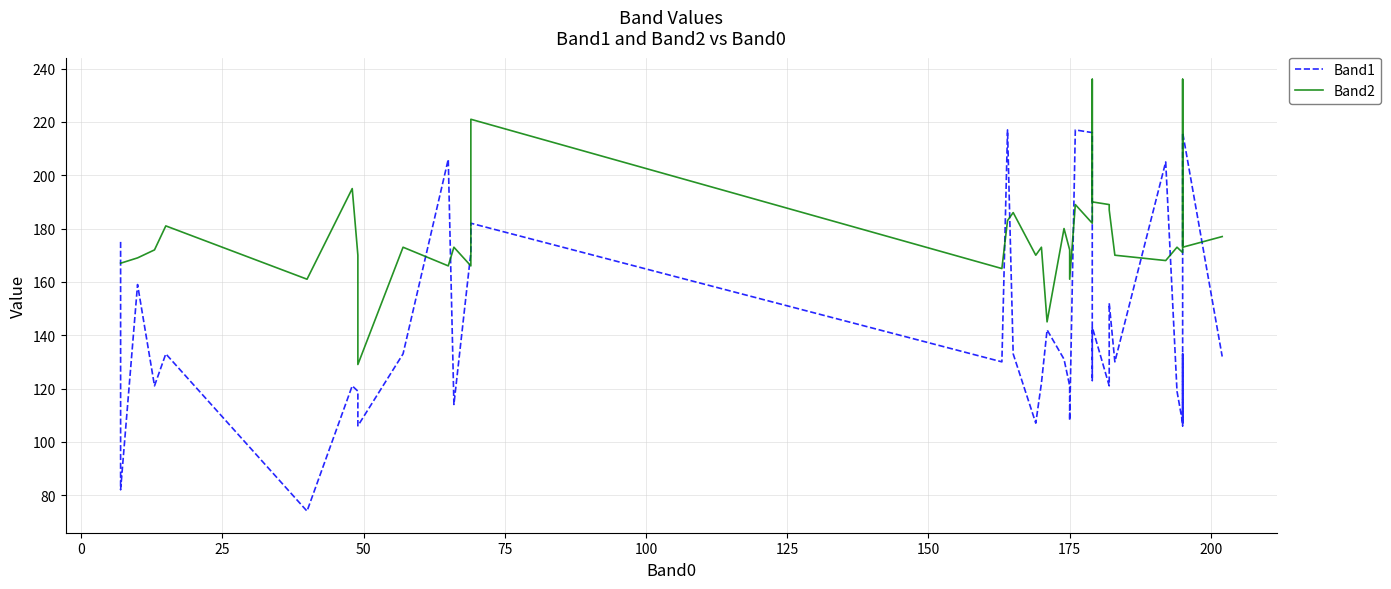

At how many categories does at least one series exceed 216?

5